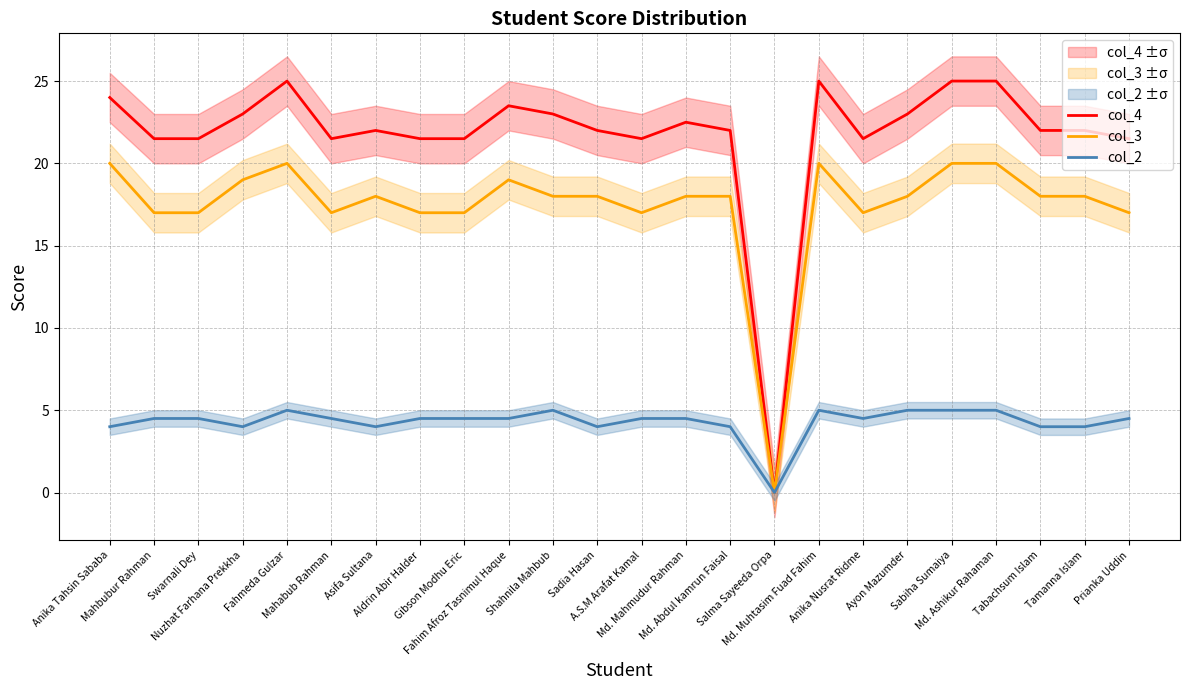

What position from the right is Sadia Hasan?

13